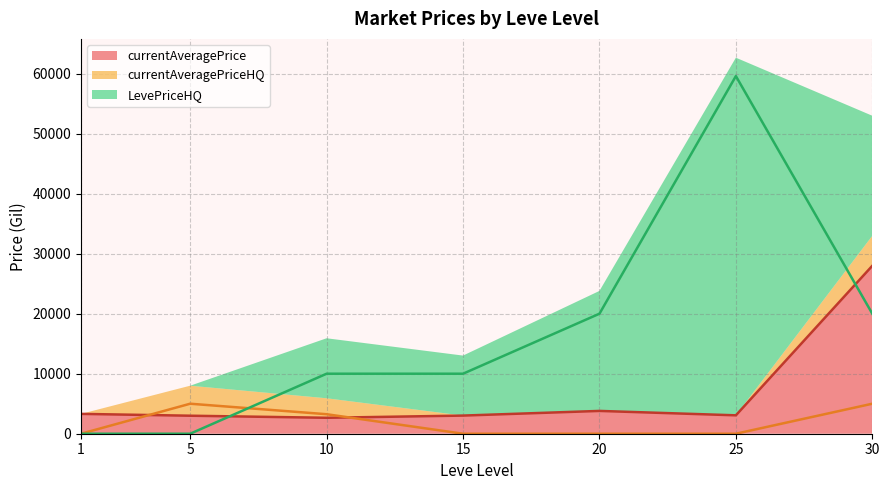

True or false: LevePriceHQ (line) has a value of 20000 at 20.

True